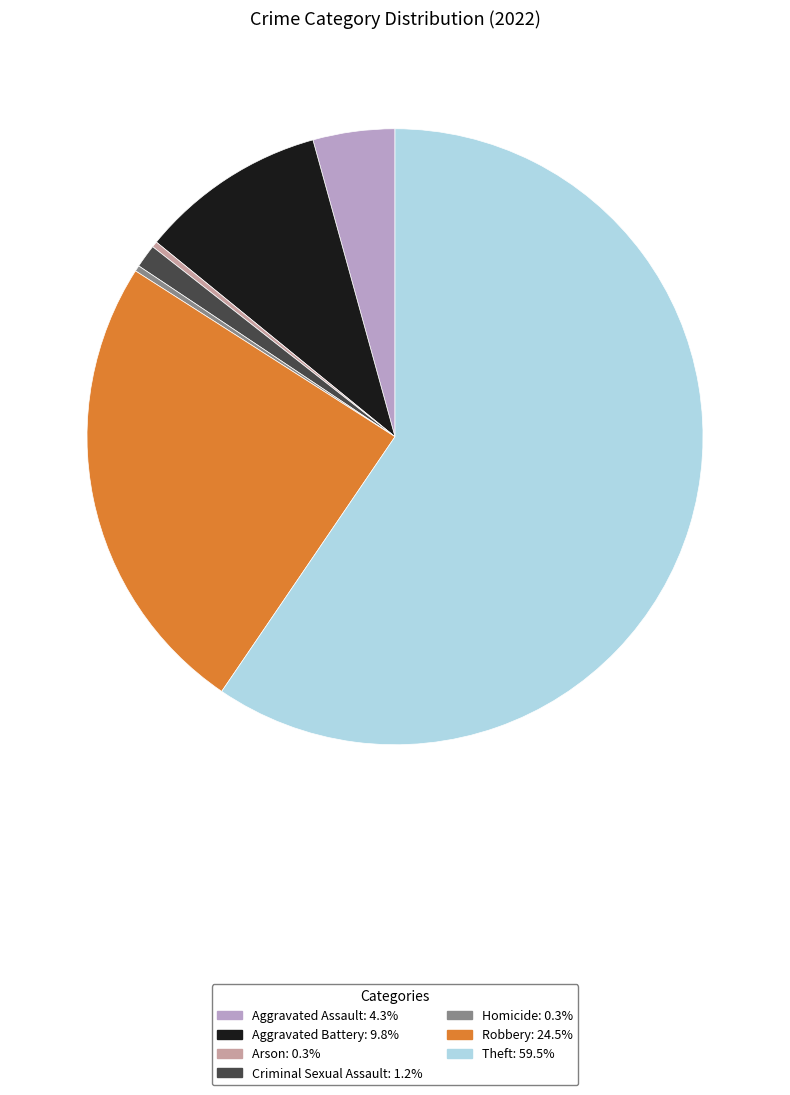

Does Theft account for over 50% of the chart?

Yes